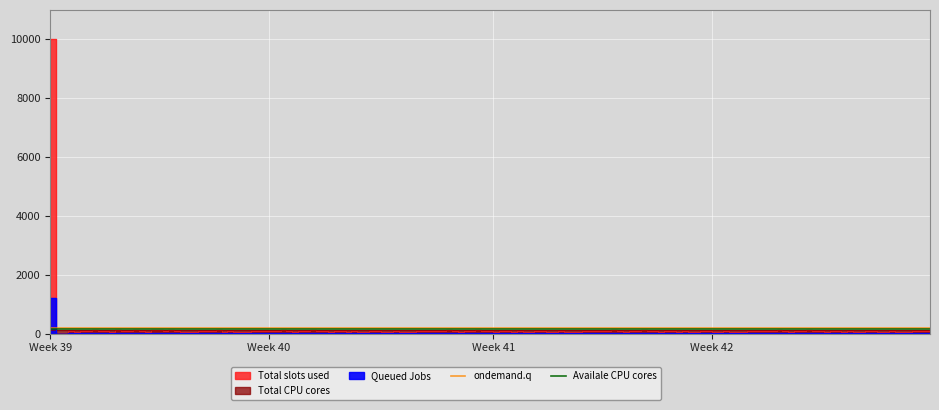

What is the minimum value shown in the chart?

150